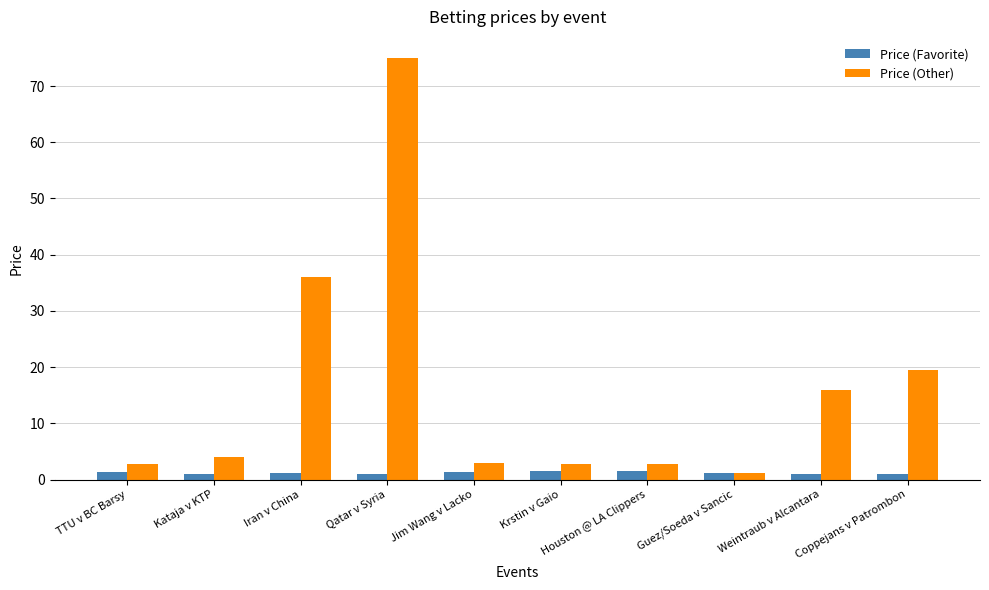

Rank the series at Qatar v Syria from highest to lowest value.

Price (Other), Price (Favorite)